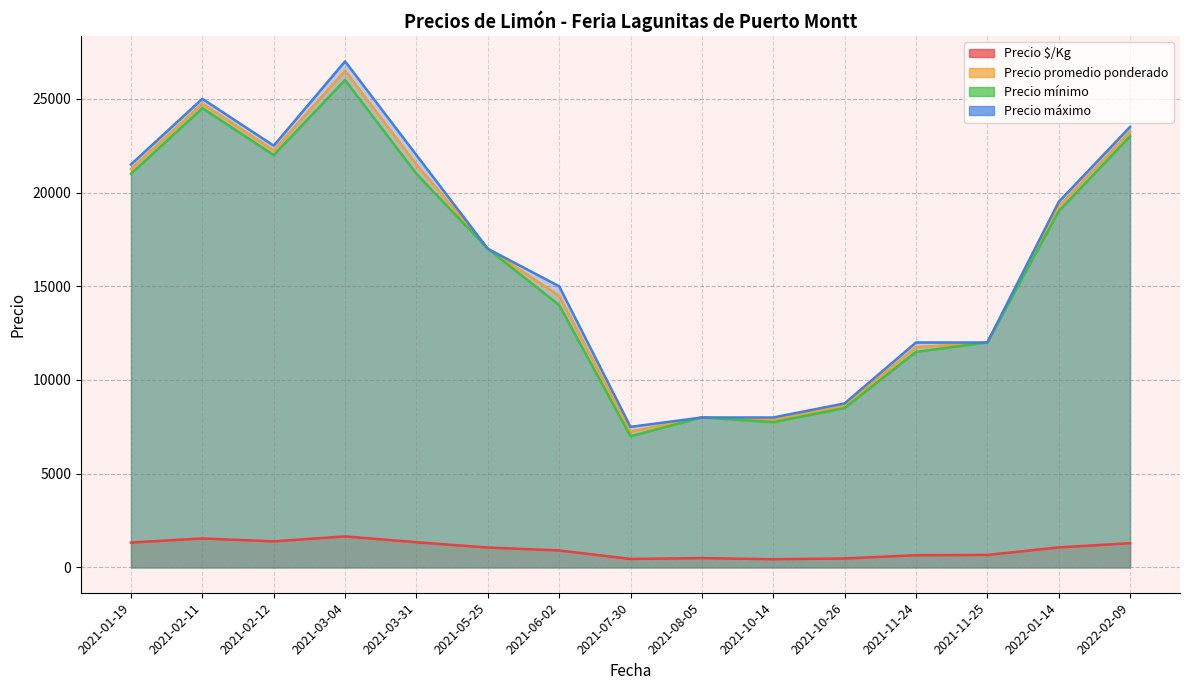

Does the chart have visible grid lines?

Yes